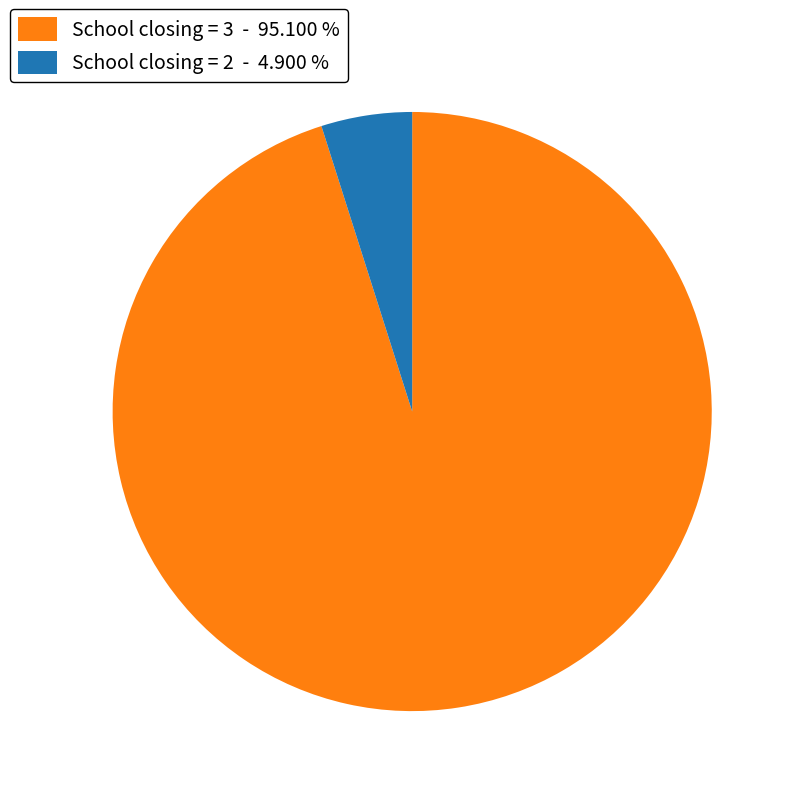

Rank the categories by value from lowest to highest.

School closing = 2 - 4.900 %, School closing = 3 - 95.100 %